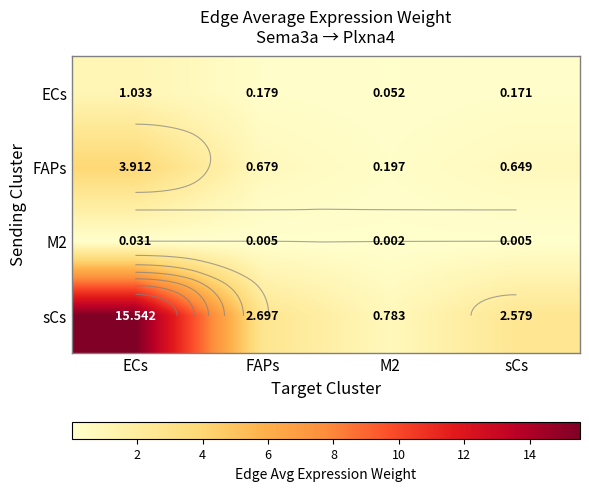

The value of sCs at FAPs is 1.0. True or false?

False